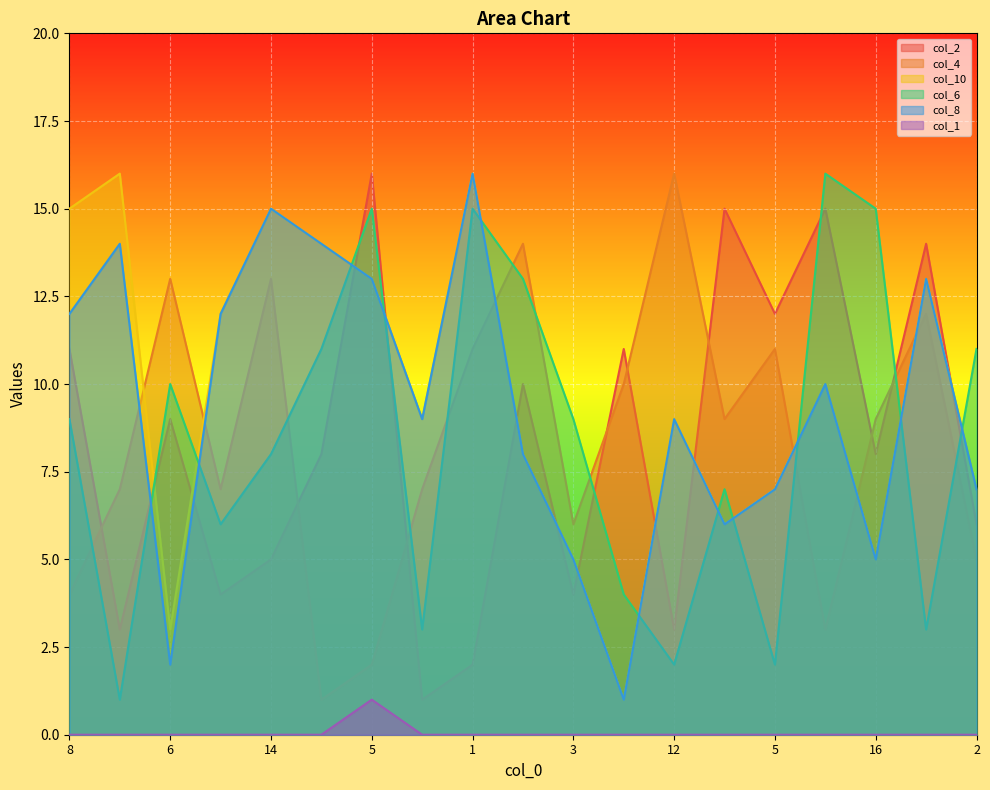

What is the spread (max minus min) of values at 10?

14